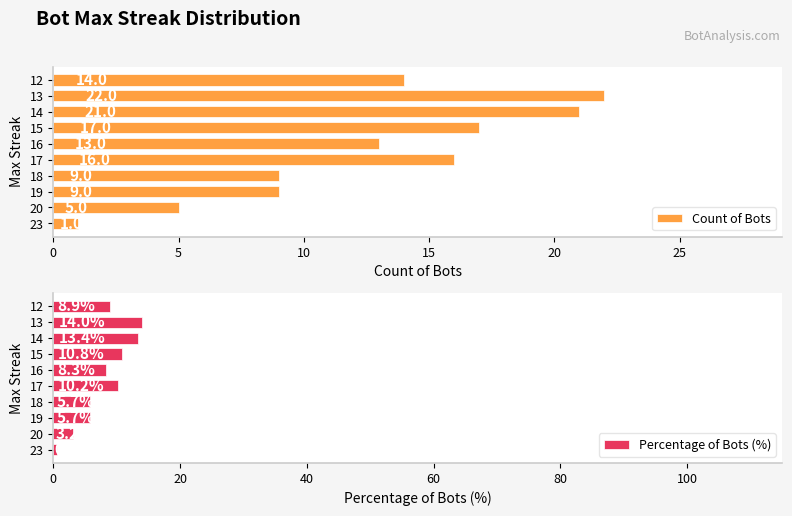

Does the chart contain any negative values?

No